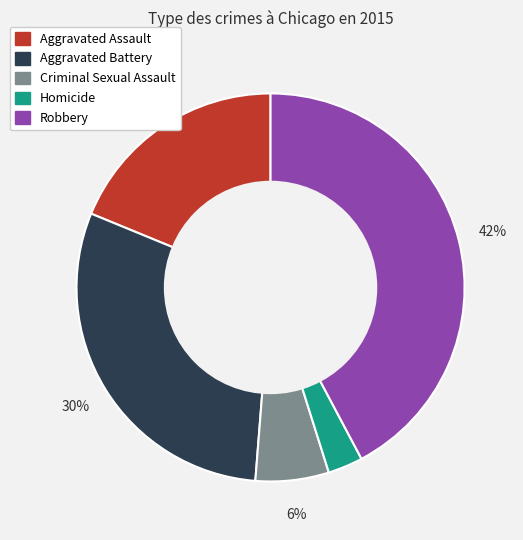

What percentage is the Criminal Sexual Assault slice, to the nearest percent?

6%